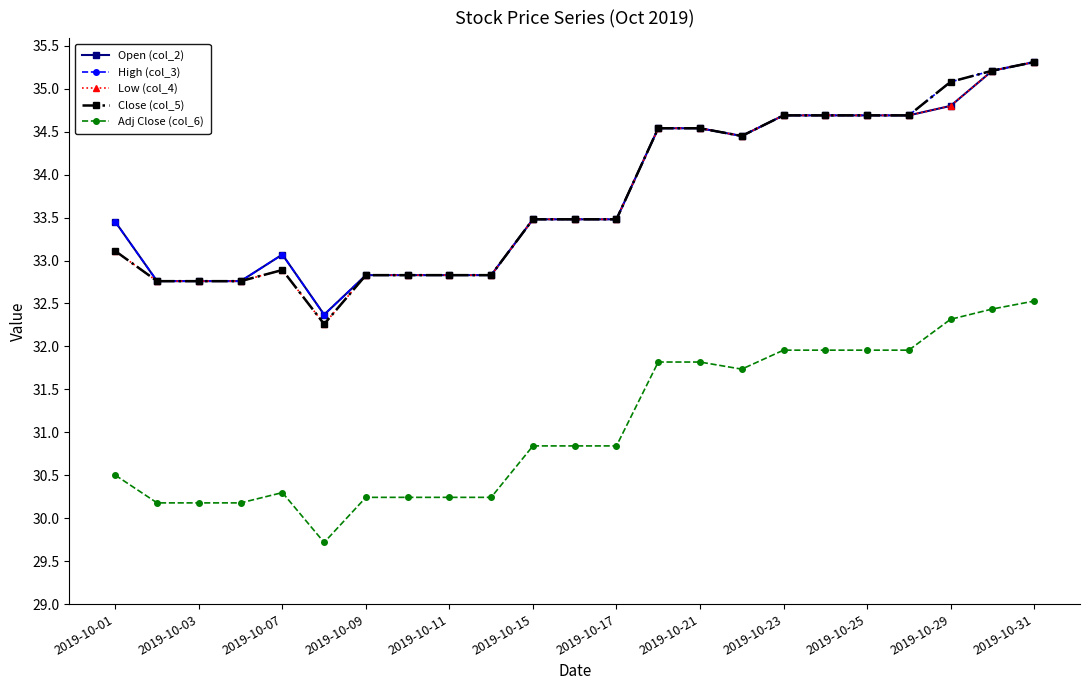

What are all the series names shown in the legend?

Open (col_2), High (col_3), Low (col_4), Close (col_5), Adj Close (col_6)